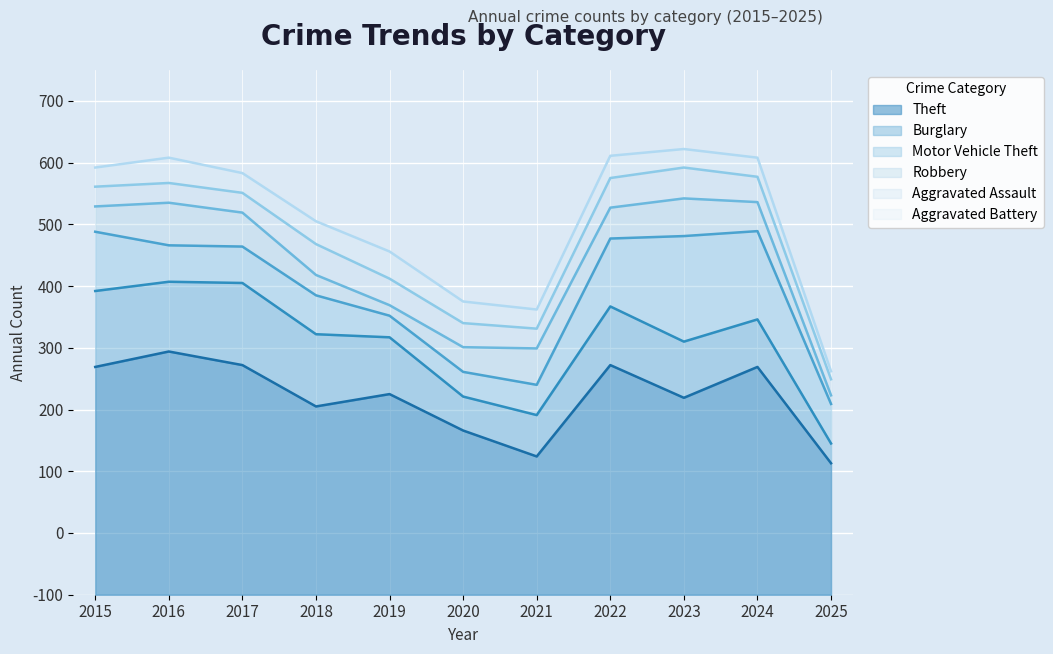

How many data points in Robbery are less than 47?

5